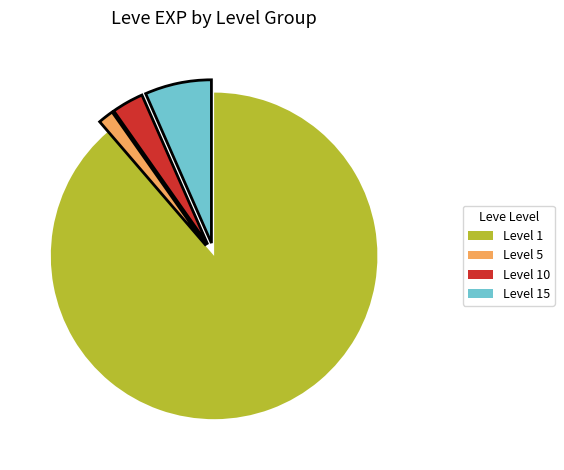

Is there a majority slice in this chart?

Yes